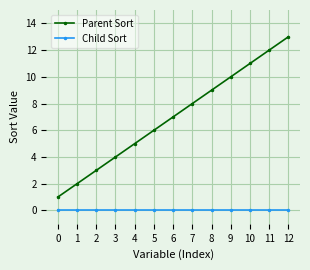

Which series has the widest spread of values?

Parent Sort